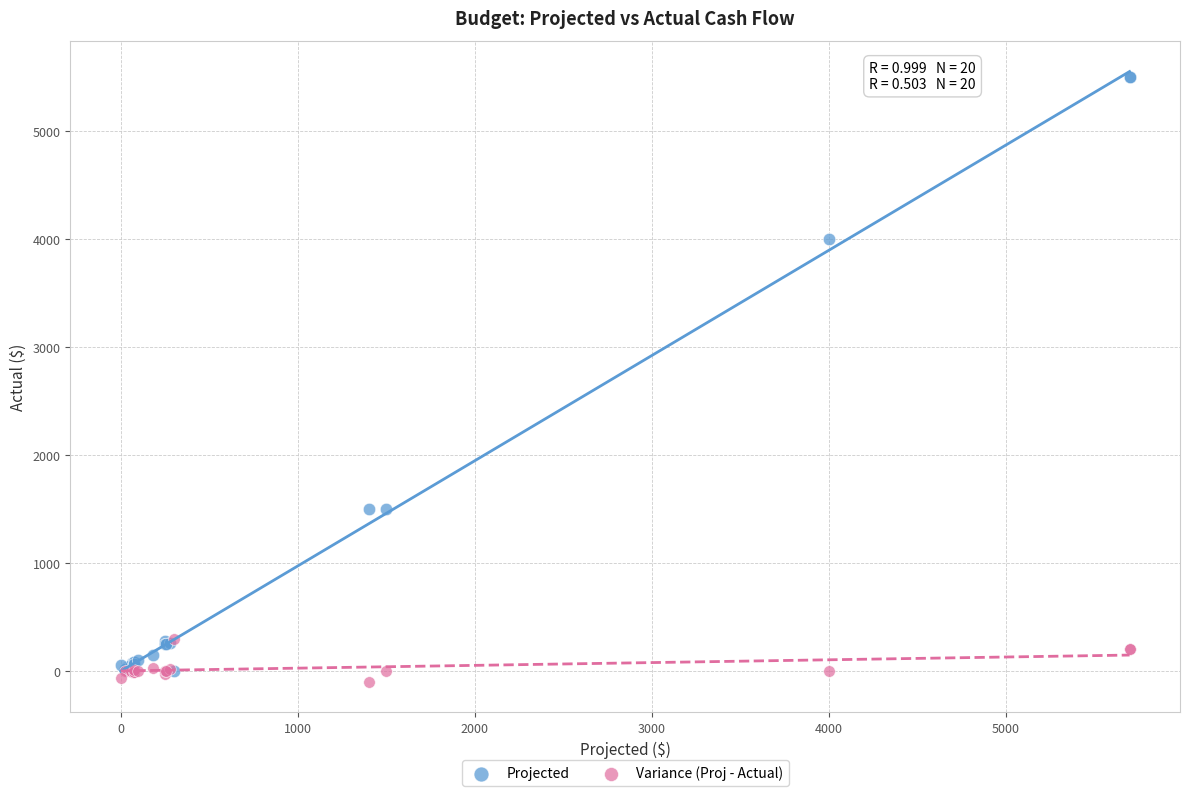

What are all the series names shown in the legend?

Projected, Variance (Proj - Actual)